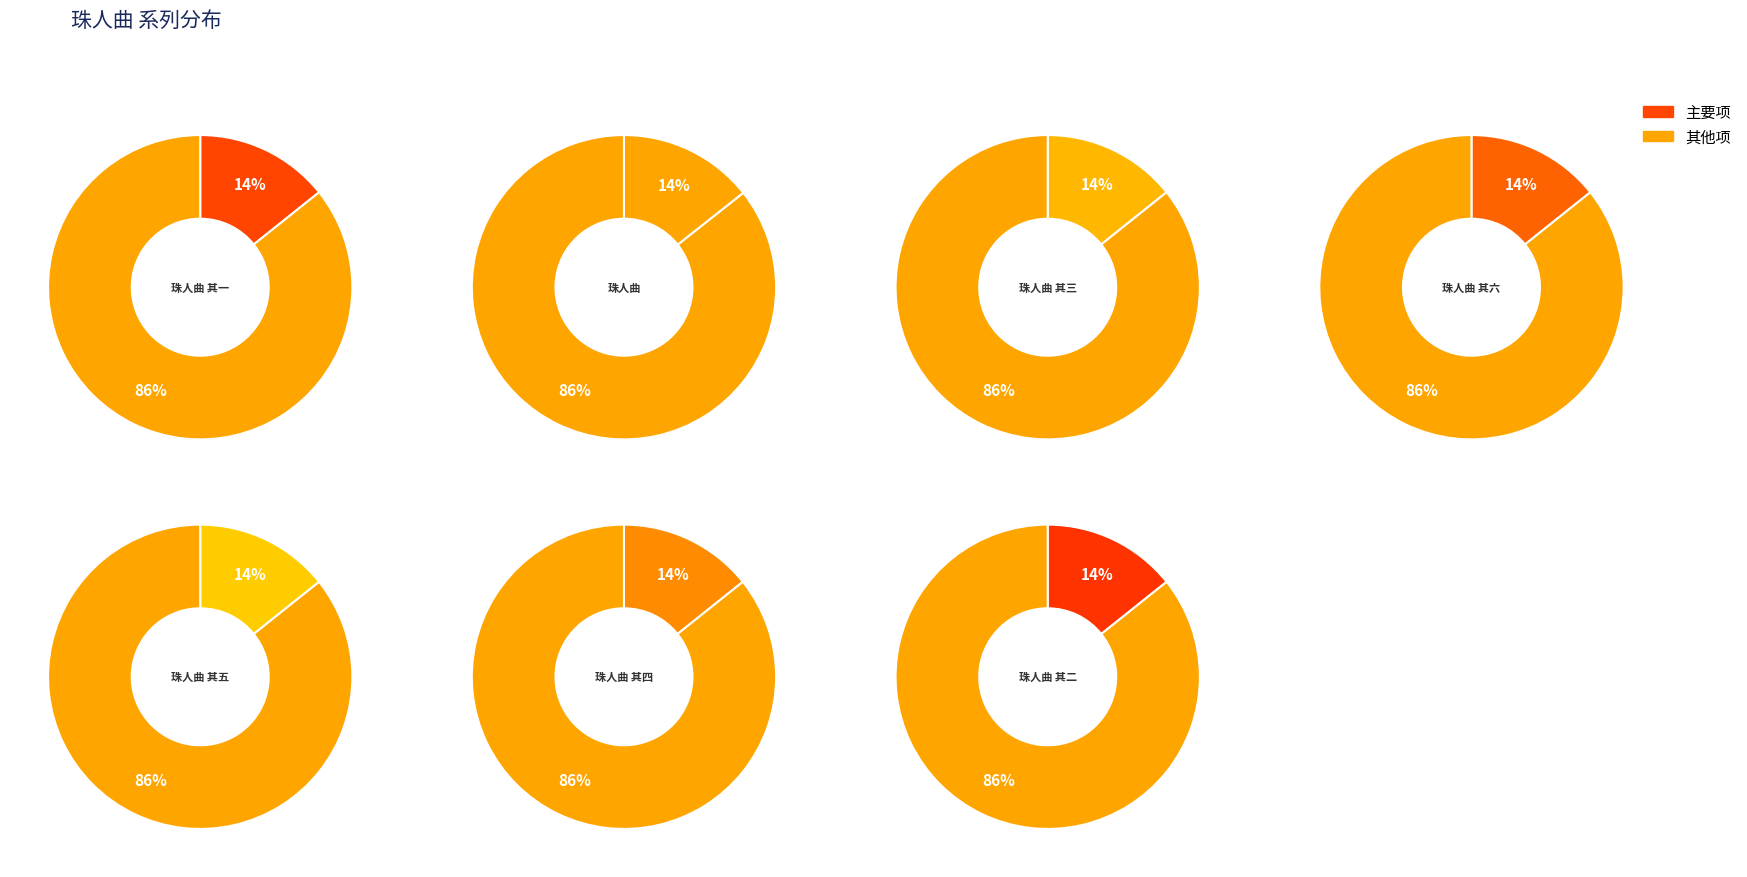

To the nearest percent, what is the combined percentage of 珠人曲 and 珠人曲 其三?

29%